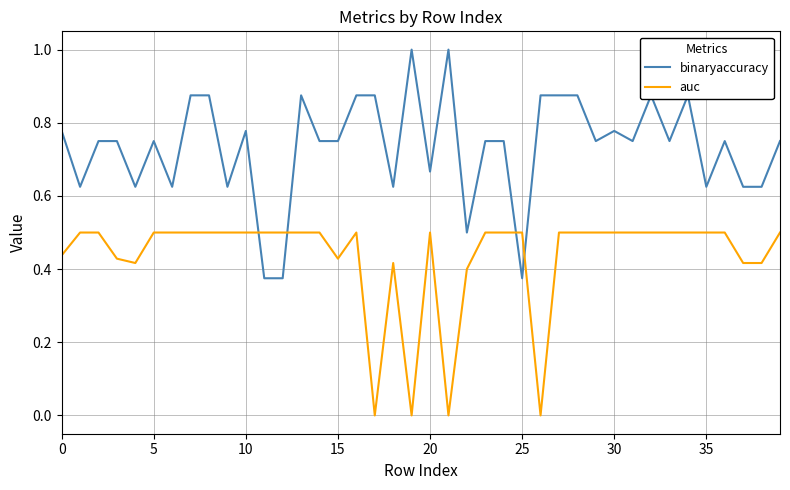

True or false: auc and binaryaccuracy cross at least once.

True